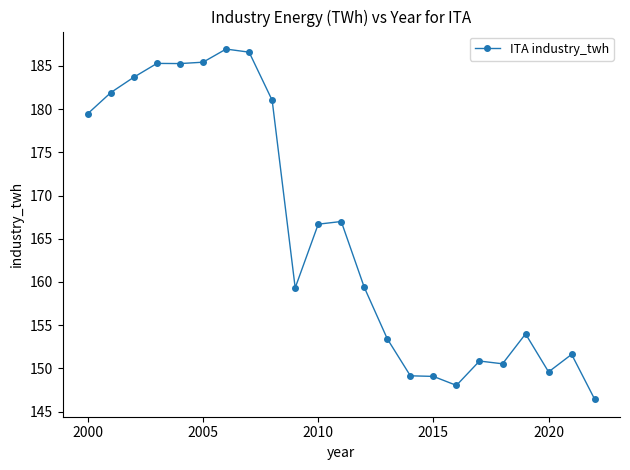

What is the difference between the maximum and minimum values?

40.5